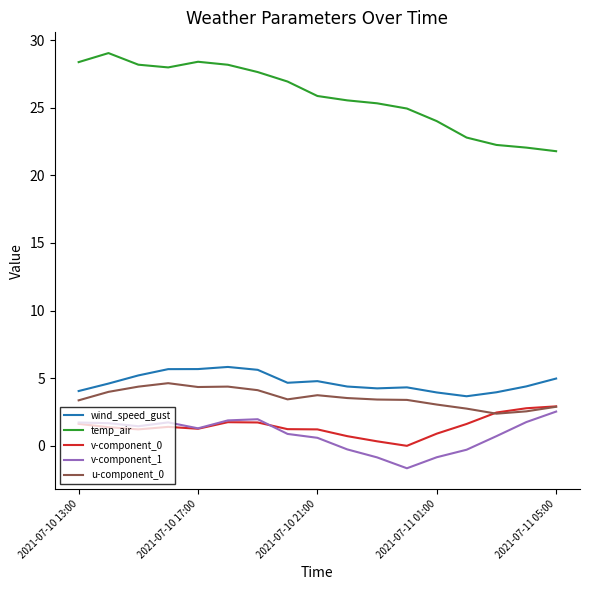

What is the highest value of the v-component_1 series?

2.5